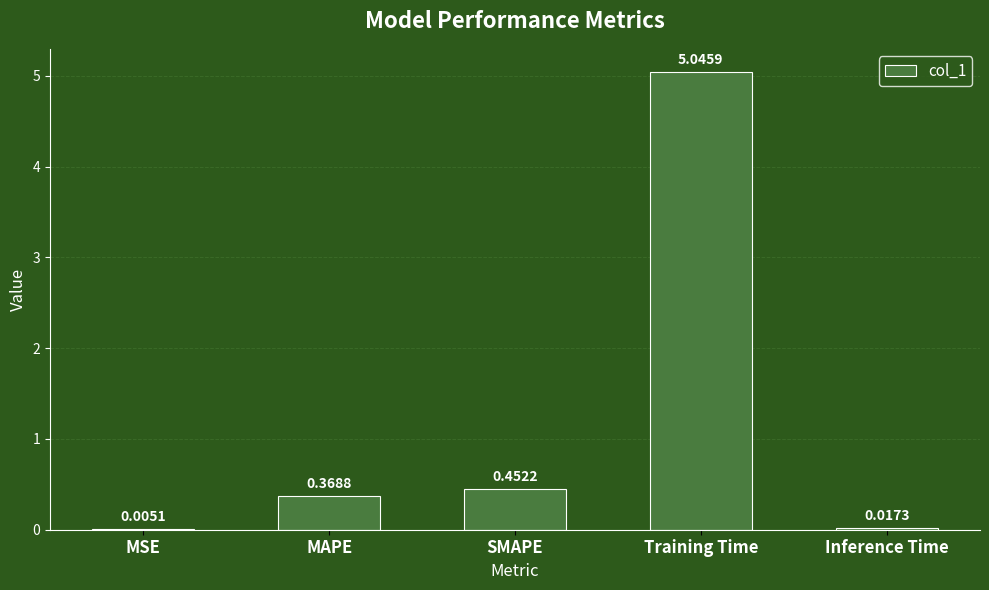

Which has a higher value, MSE or Training Time?

Training Time